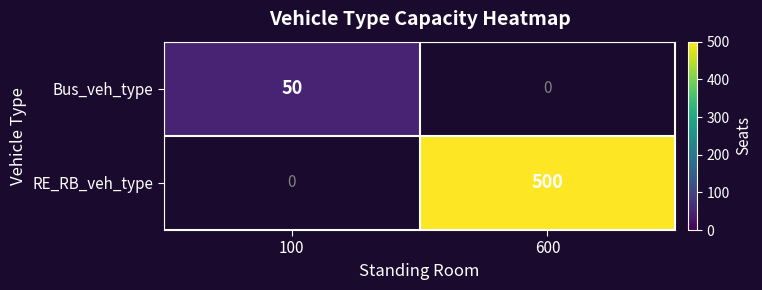

Is it true that Bus_veh_type equals 32 at 100?

False